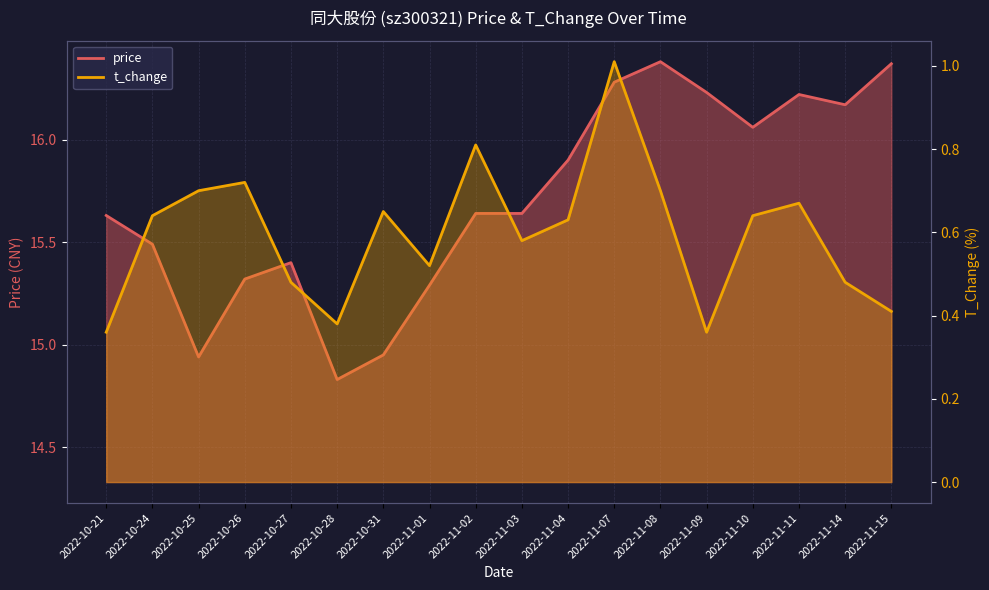

True or false: t_change has more than 2 interior local peaks.

True